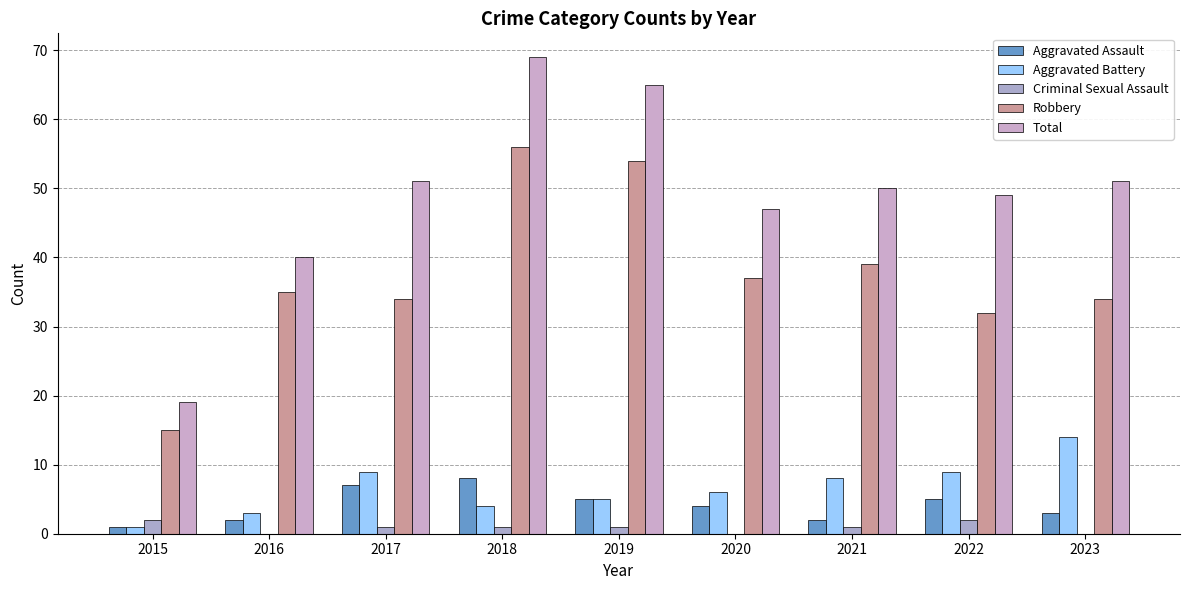

Which series has the largest total across all categories?

Total